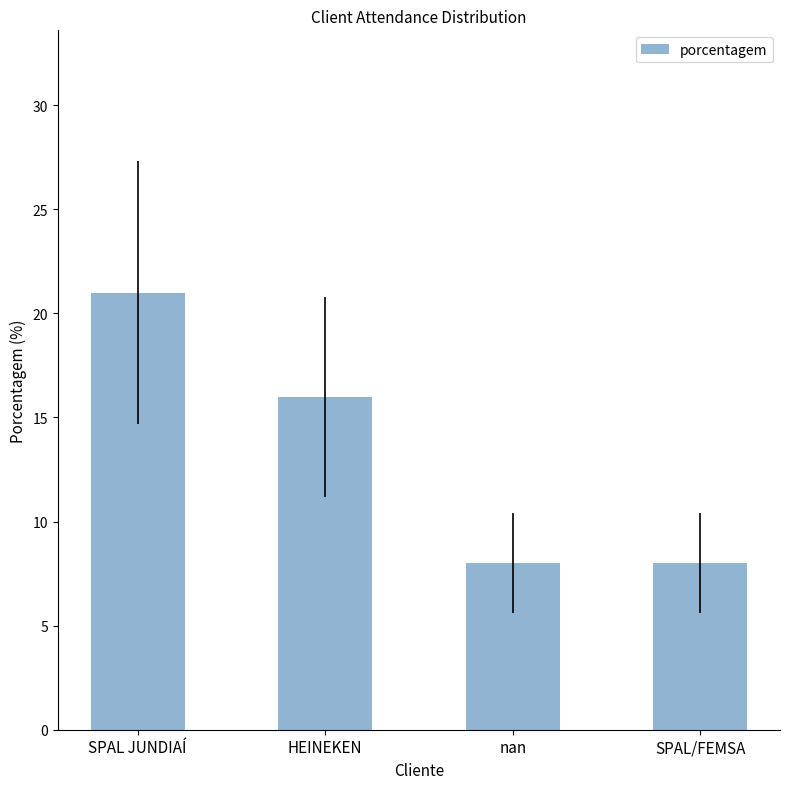

What is the smallest value displayed?

8